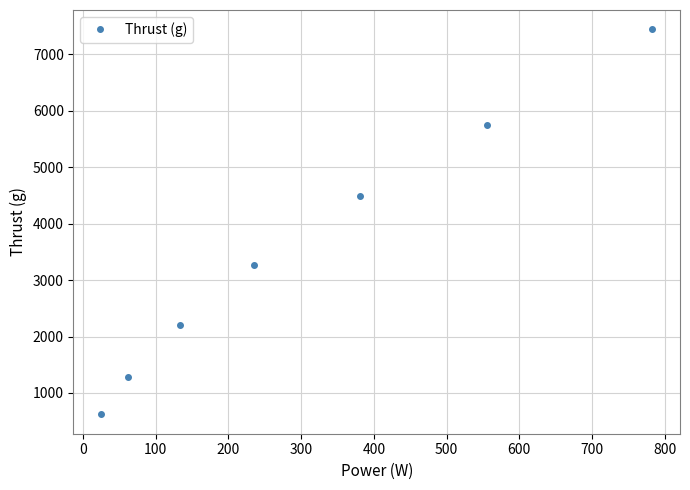

What is the average value?

3579